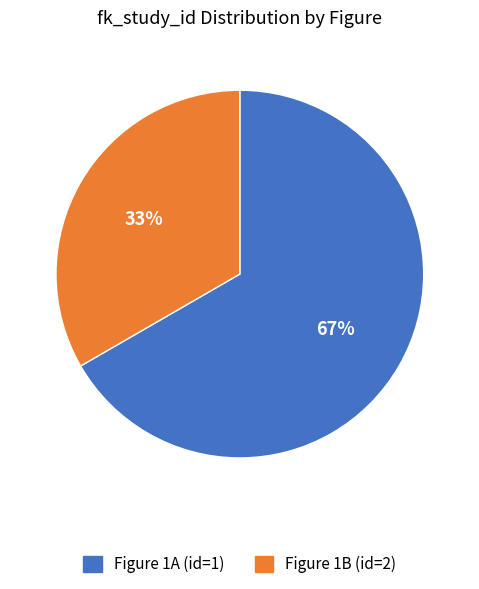

Which slice is the smallest?

Figure 1B (id=2)